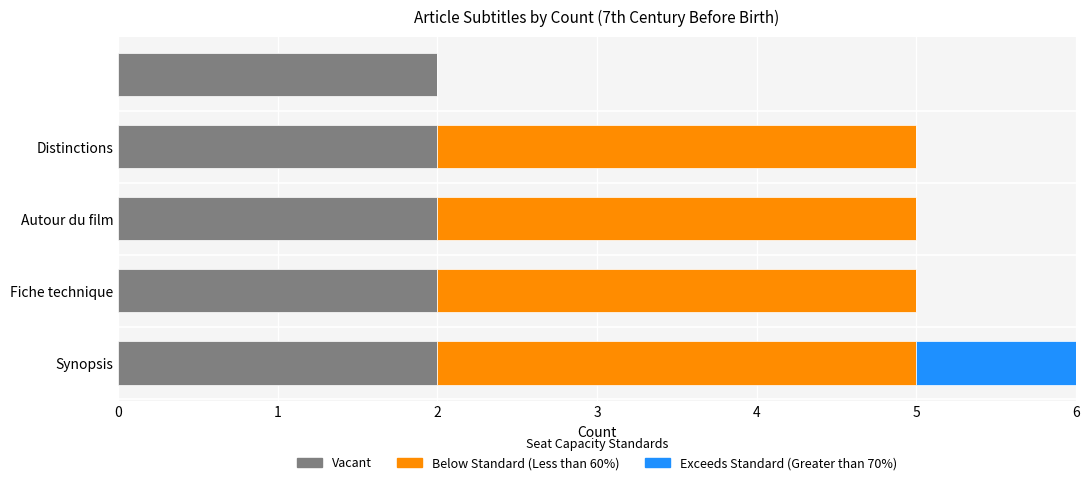

What are all the series names shown in the legend?

Vacant, Below Standard (Less than 60%), Exceeds Standard (Greater than 70%)